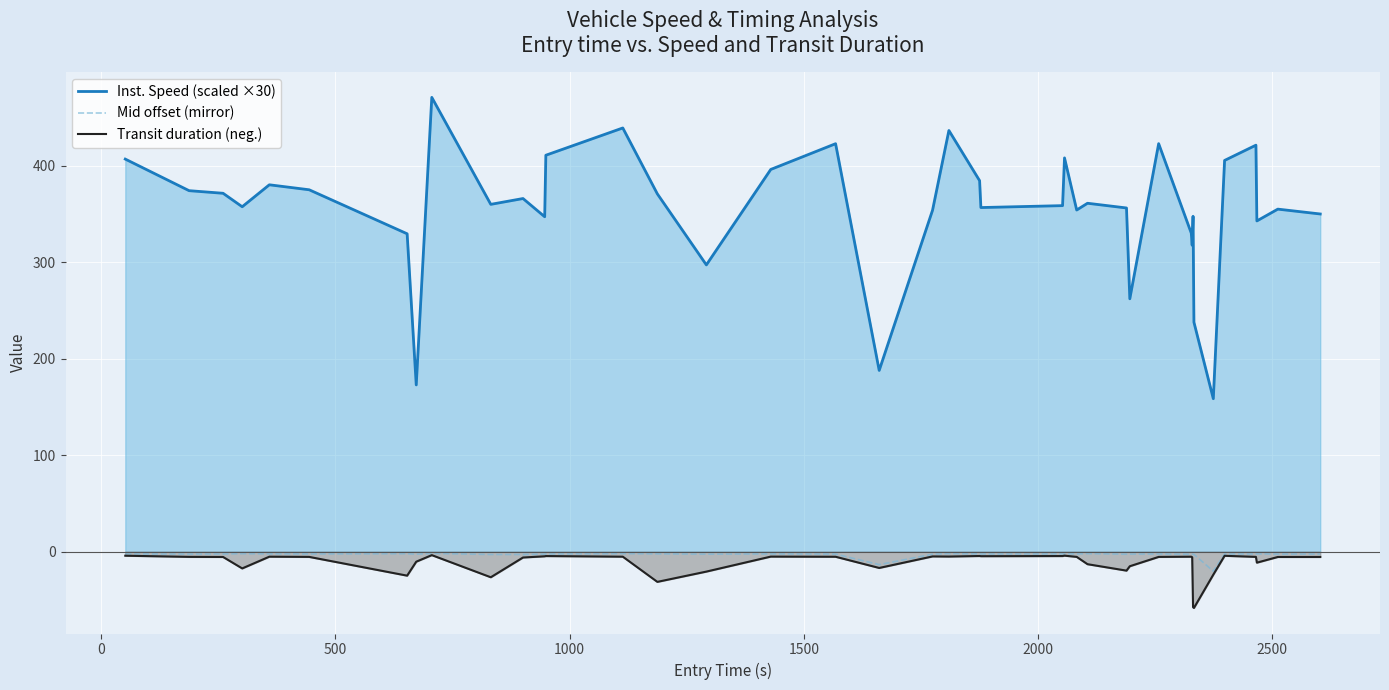

Which series has the largest range (max minus min)?

Inst. Speed (scaled ×30)